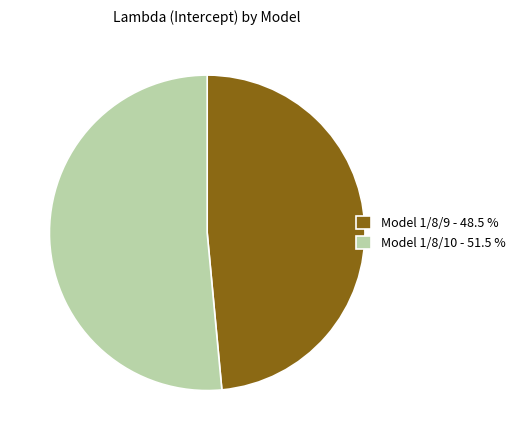

Which category has the smallest portion of the pie?

Model 1/8/9